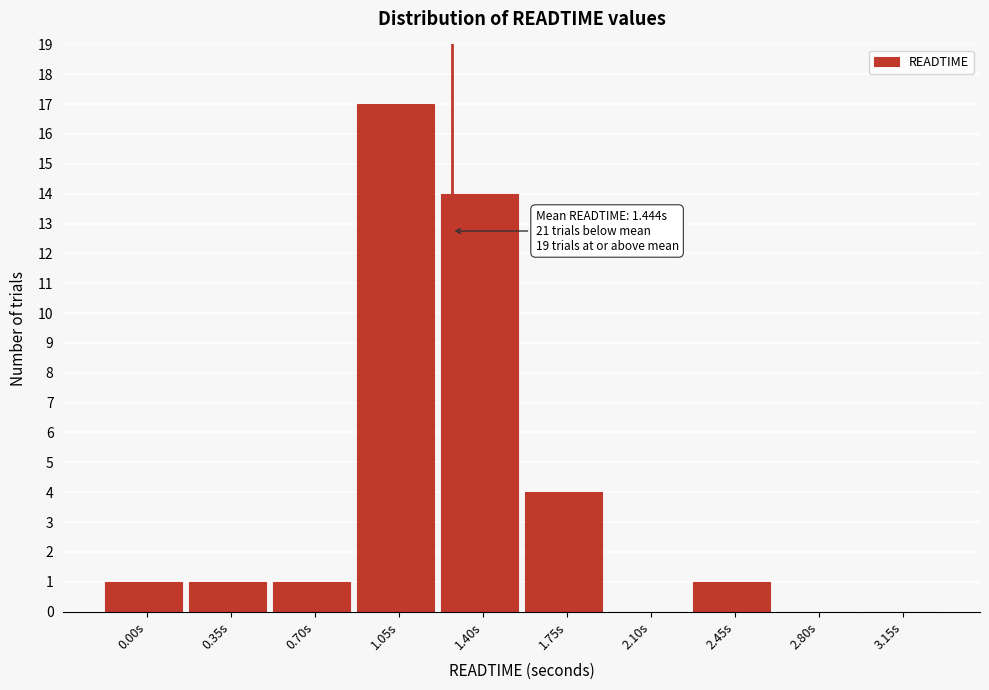

Reading right to left, list all the values displayed in this chart.

3.15s=0	2.80s=0	2.45s=1	2.10s=0	1.75s=4	1.40s=14	1.05s=17	0.70s=1	0.35s=1	0.00s=1